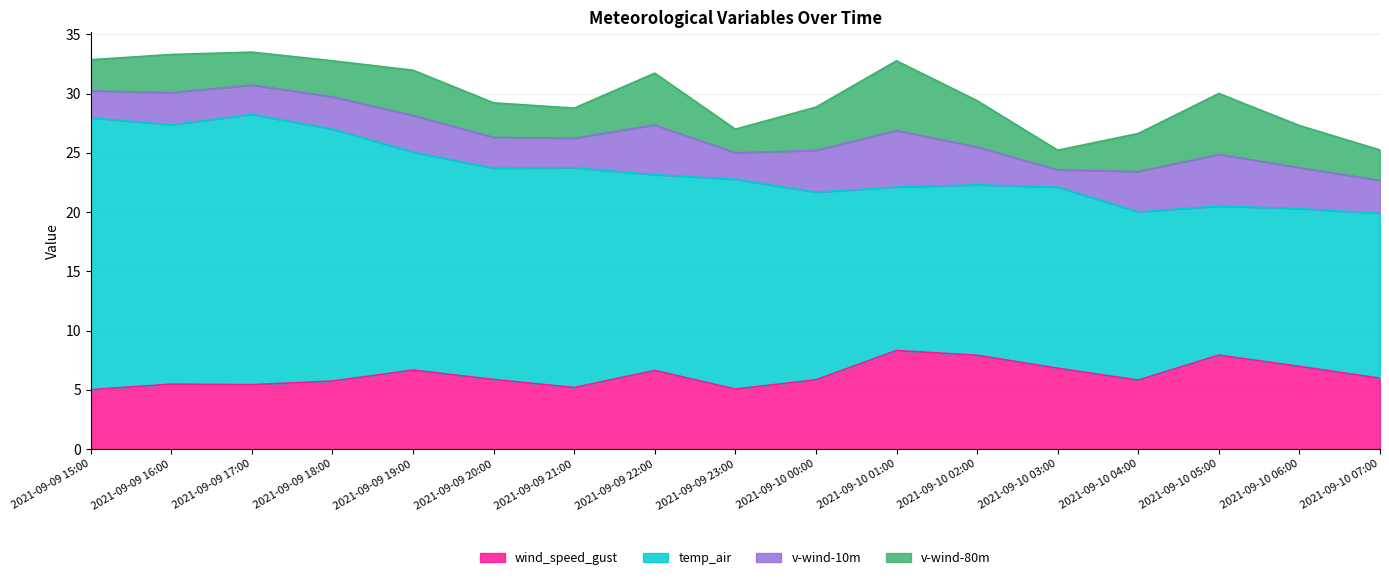

What position from the left is 2021-09-10 07:00?

17